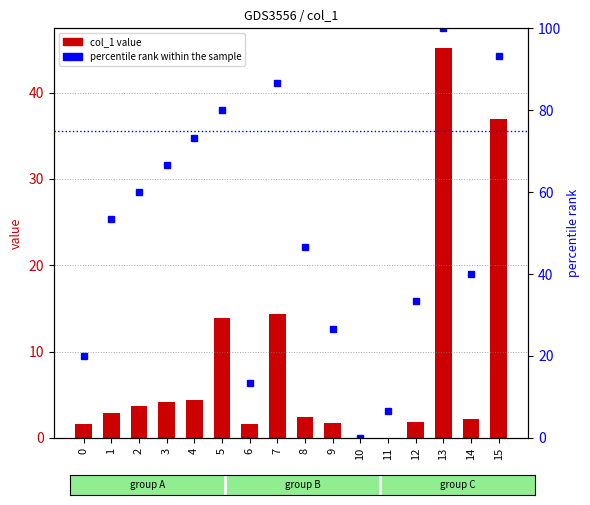

How many groups of bars are there?

16